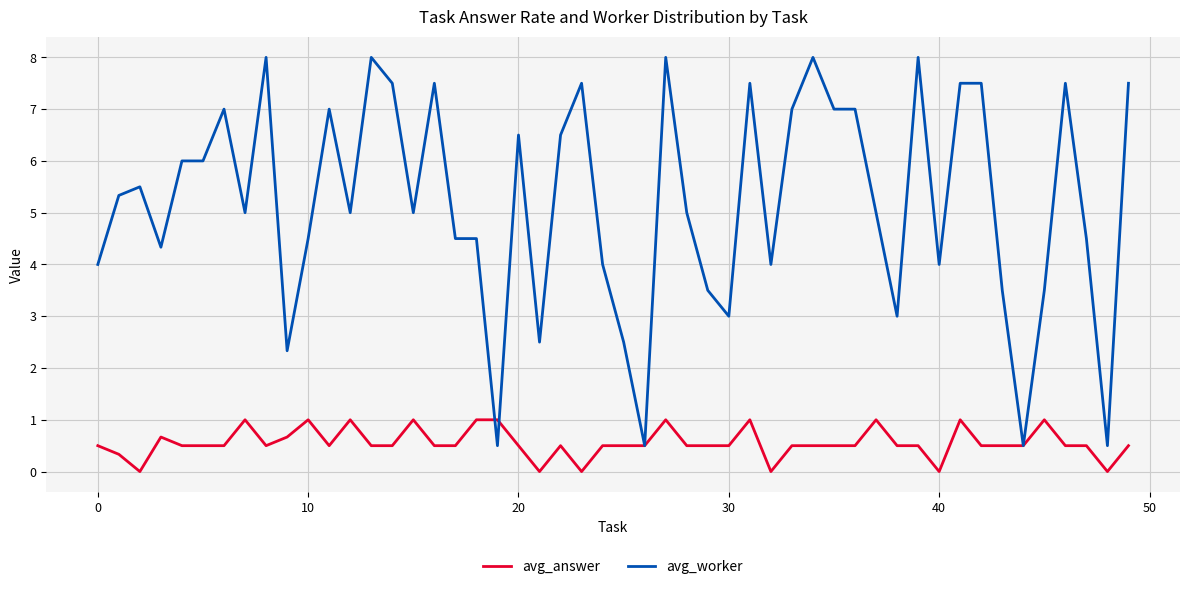

What is the difference between the maximum and minimum values in the avg_answer series?

1.0